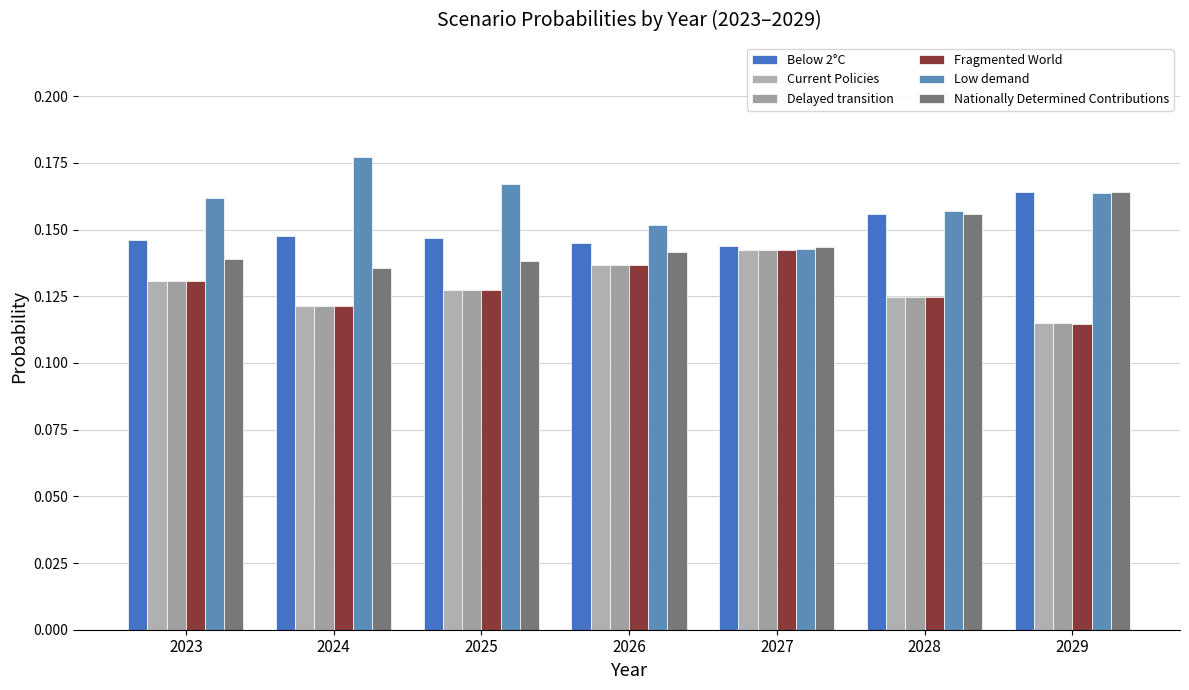

What are all the series names shown in the legend?

Below 2°C, Current Policies, Delayed transition, Fragmented World, Low demand, Nationally Determined Contributions